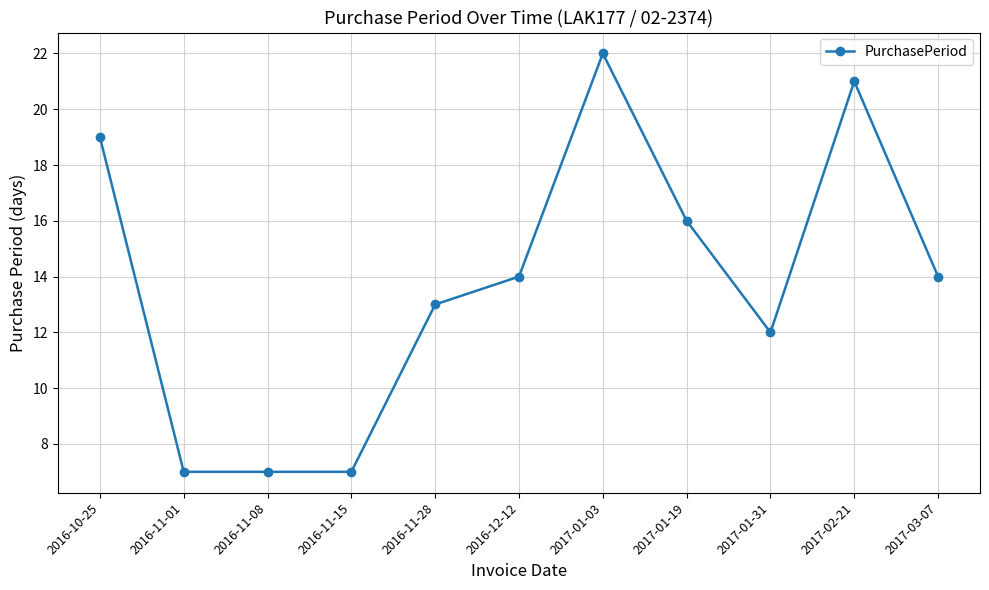

What is the label of the 4th point from the left?

2016-11-15